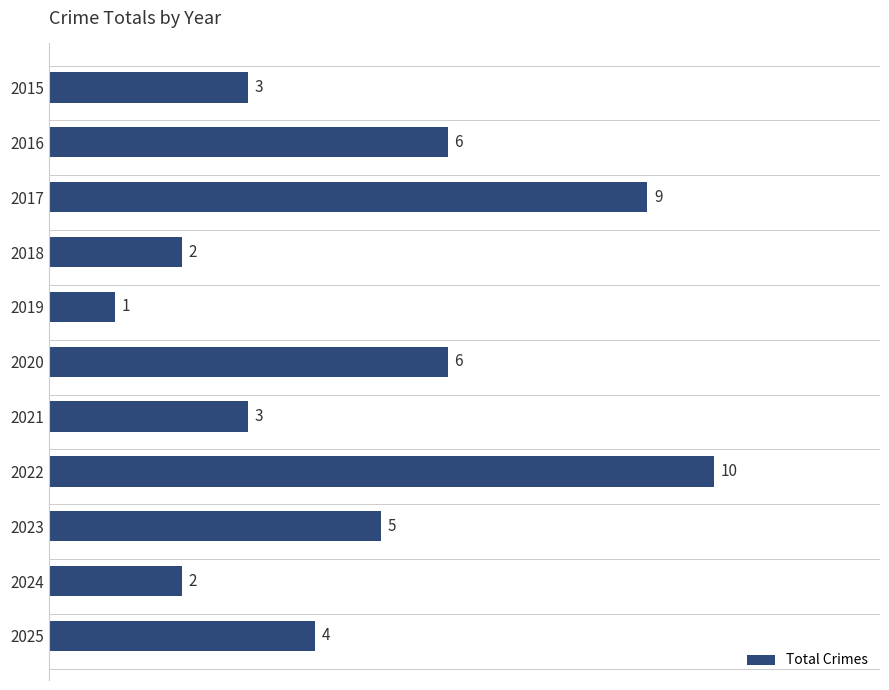

At which label is the value closest to 5?

2023